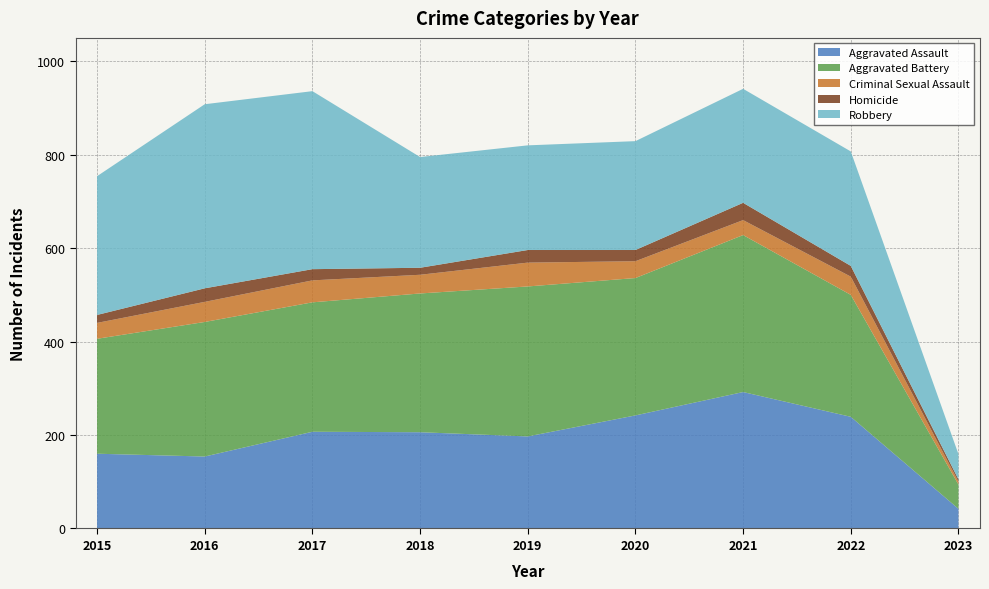

Reading right to left, transcribe all the data shown in this chart.

Aggravated Assault: 2023=42	2022=239	2021=292	2020=242	2019=197	2018=206	2017=207	2016=154	2015=160
Aggravated Battery: 2023=52	2022=261	2021=336	2020=294	2019=321	2018=297	2017=277	2016=288	2015=246
Criminal Sexual Assault: 2023=6	2022=39	2021=32	2020=36	2019=51	2018=40	2017=47	2016=43	2015=34
Homicide: 2023=5	2022=23	2021=37	2020=24	2019=27	2018=15	2017=24	2016=29	2015=17
Robbery: 2023=54	2022=245	2021=244	2020=233	2019=224	2018=237	2017=381	2016=394	2015=297